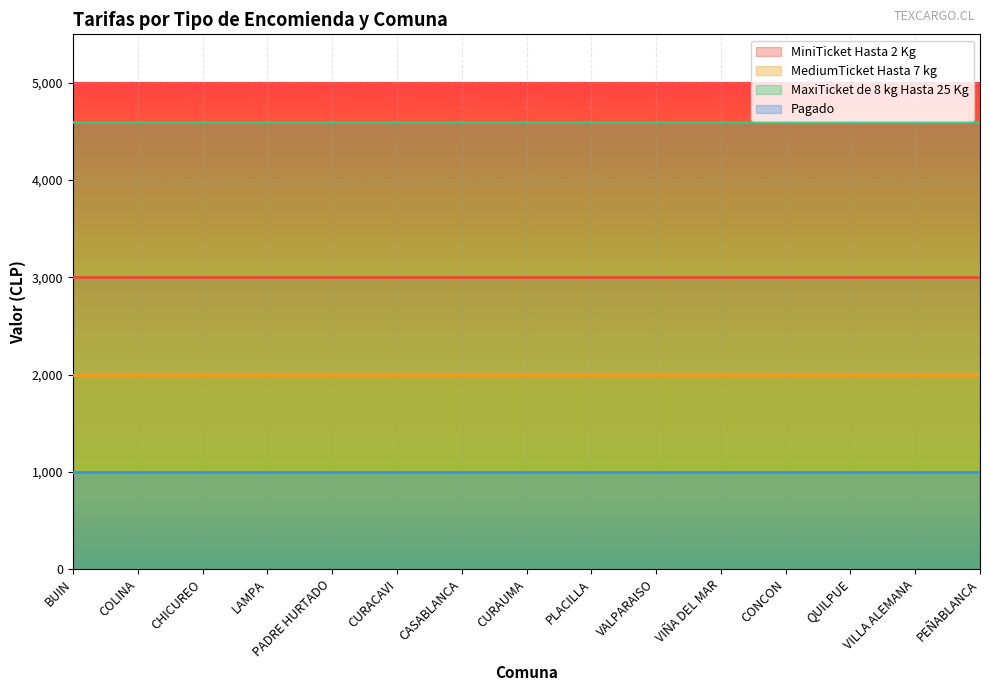

True or false: Pagado and MiniTicket Hasta 2 Kg intersect in this chart.

False